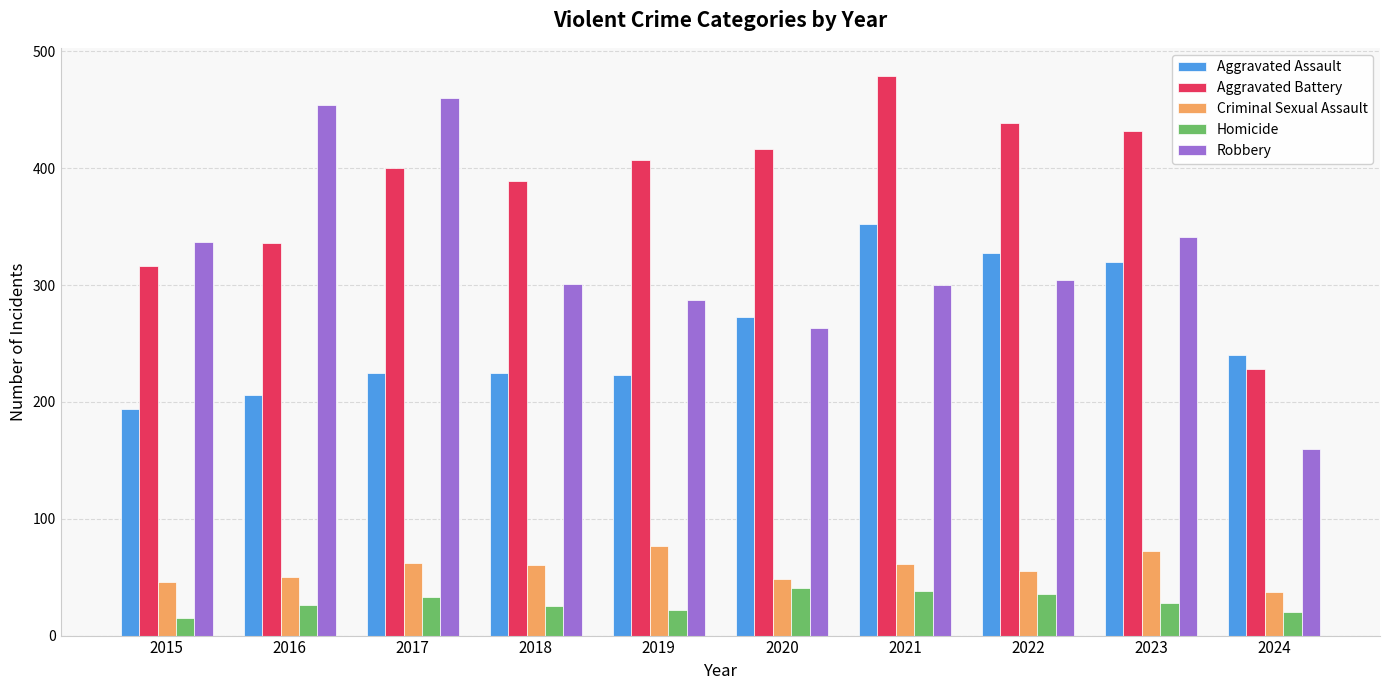

What are all the series names shown in the legend?

Aggravated Assault, Aggravated Battery, Criminal Sexual Assault, Homicide, Robbery